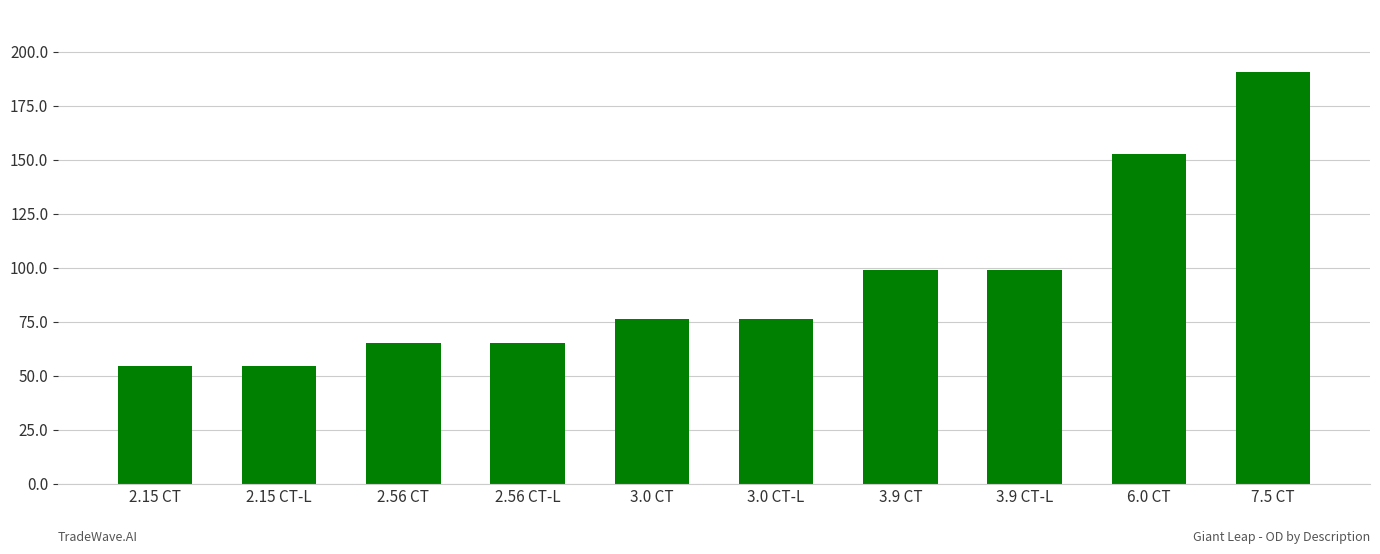

What is the sum of all values?

933.2